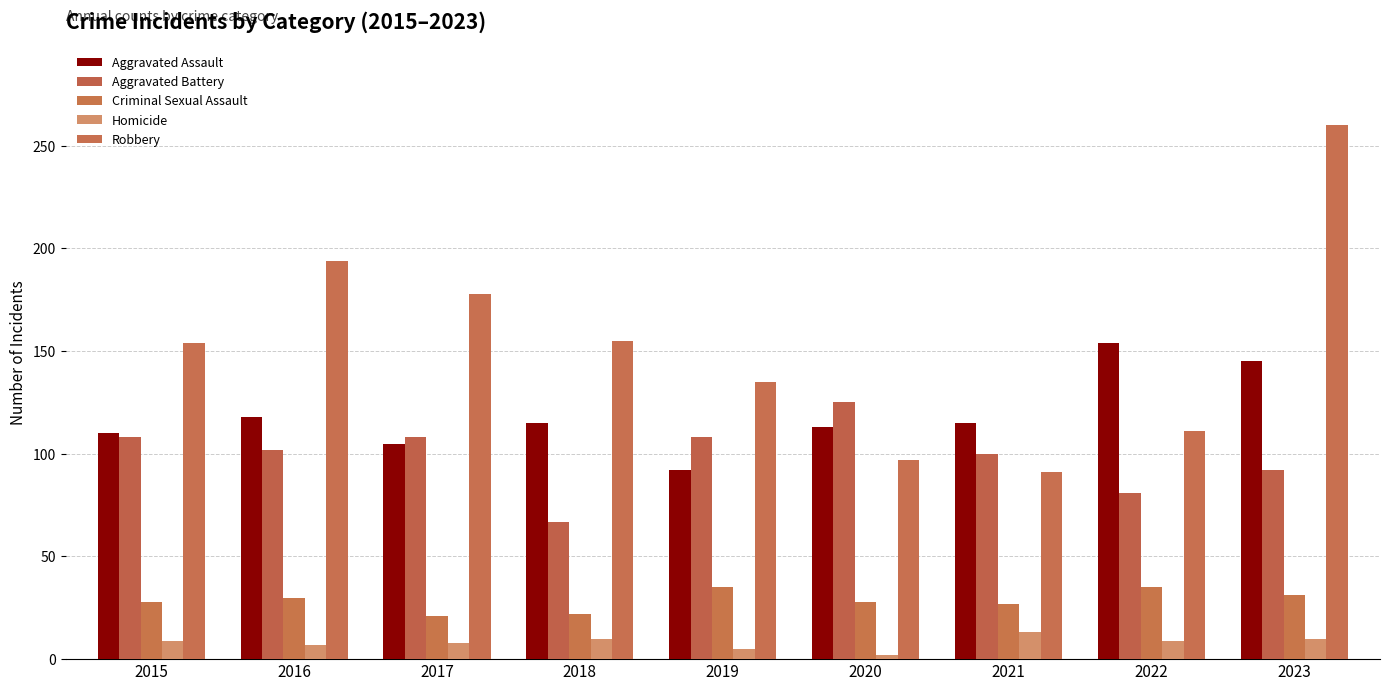

Is it true that Aggravated Assault equals 145 at 2023?

True